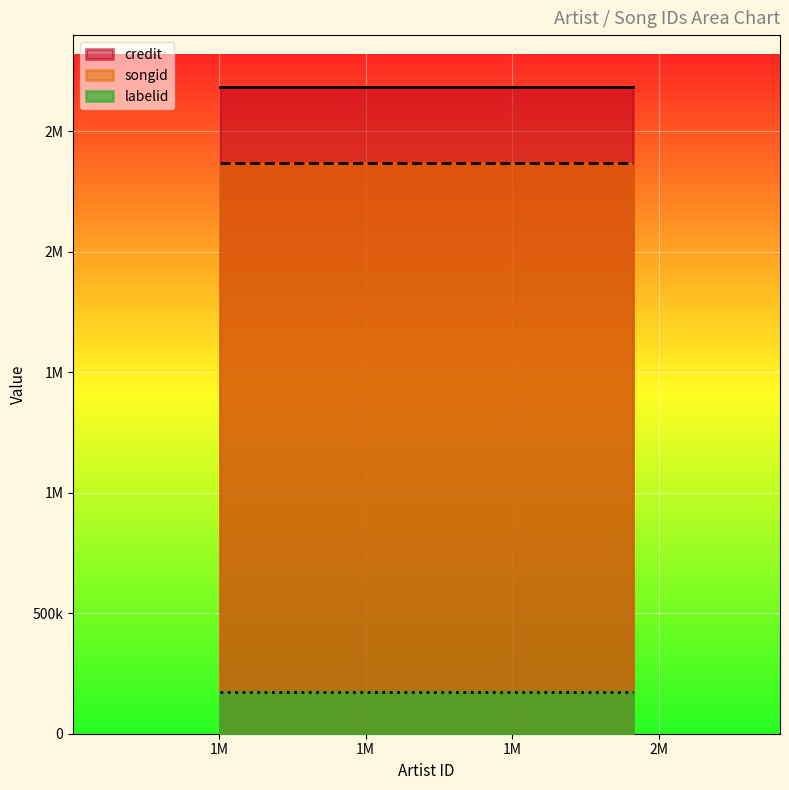

Reading left to right, transcribe all the data shown in this chart.

credit: 1964574=2685244	1401059=2685244	1964976=2685244
songid: 1964574=2367877	1401059=2367877	1964976=2367877
labelid: 1964574=174442	1401059=174442	1964976=174442